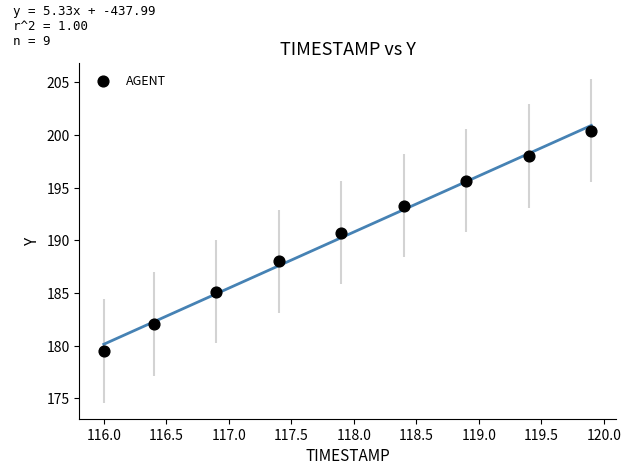

What is the average Y value?

190.3